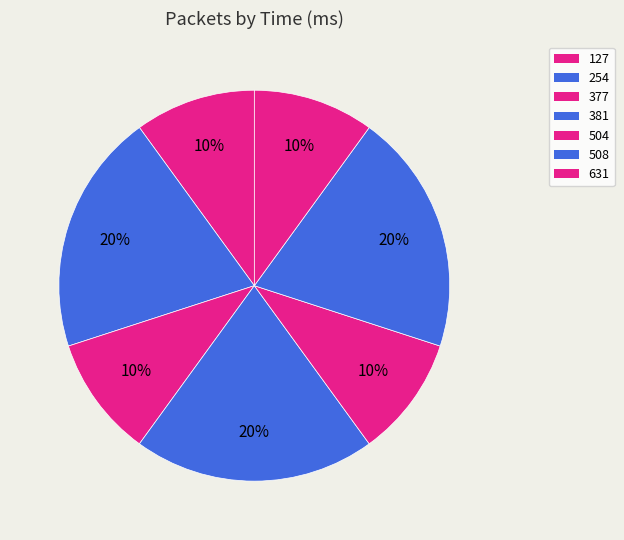

Count the number of slices in the pie.

7